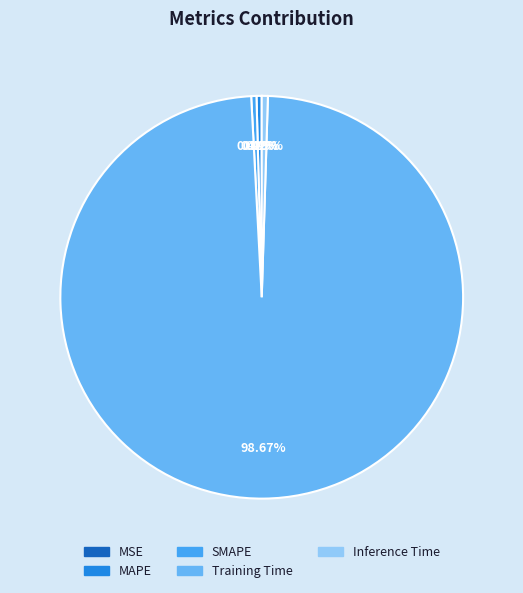

Is Training Time the majority of the pie?

Yes